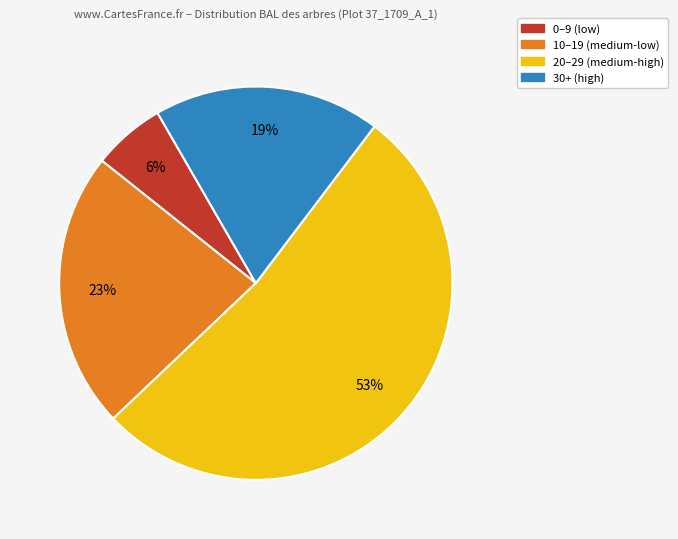

Does any single category account for the majority?

Yes